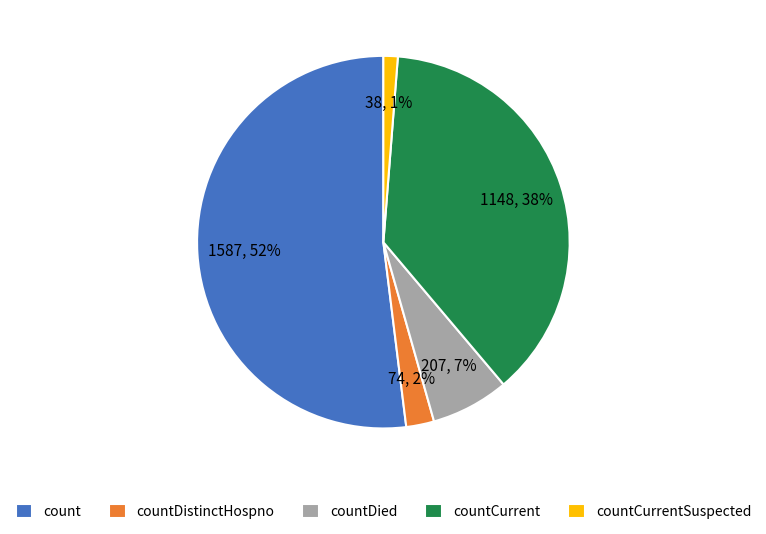

Is the sum of count and countDied greater than half?

Yes